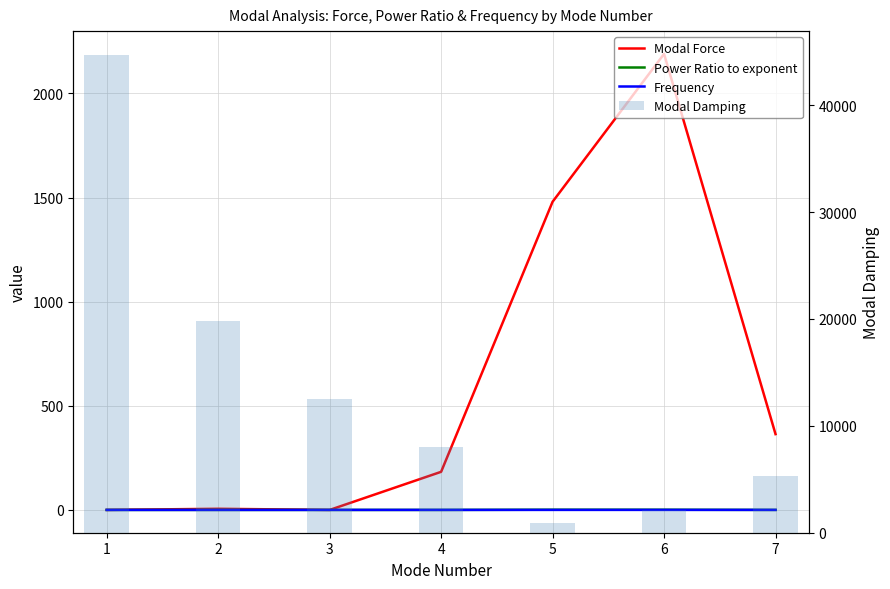

Rank the series at 1 from highest to lowest value.

Modal Damping, Frequency, Modal Force, Power Ratio to exponent